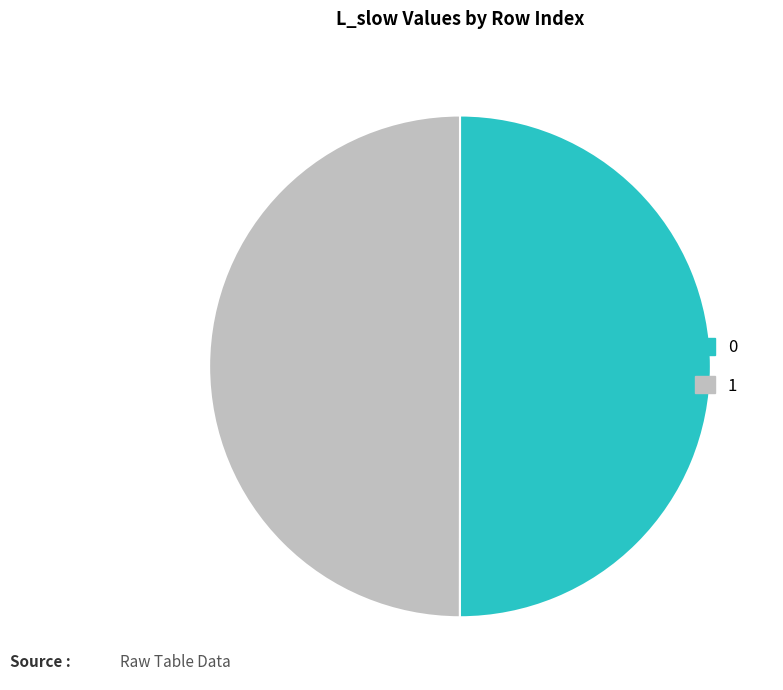

The 1 slice represents 43% of the pie. True or false?

False